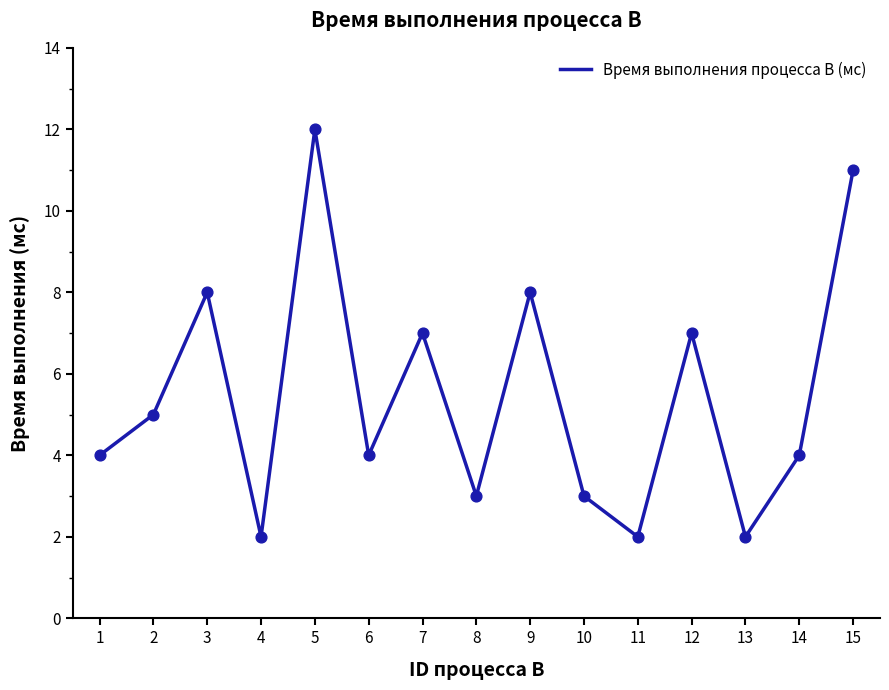

Between 11 and 1, which is larger?

1